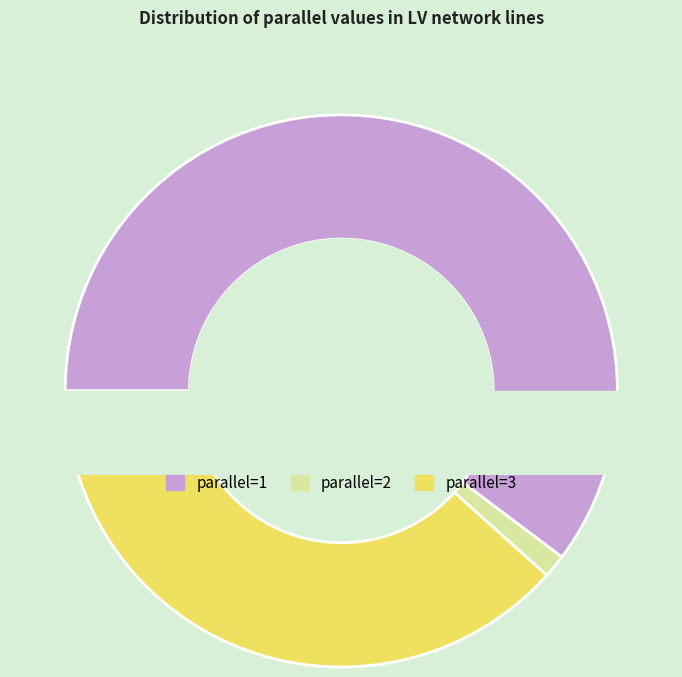

Is there a majority slice in this chart?

Yes